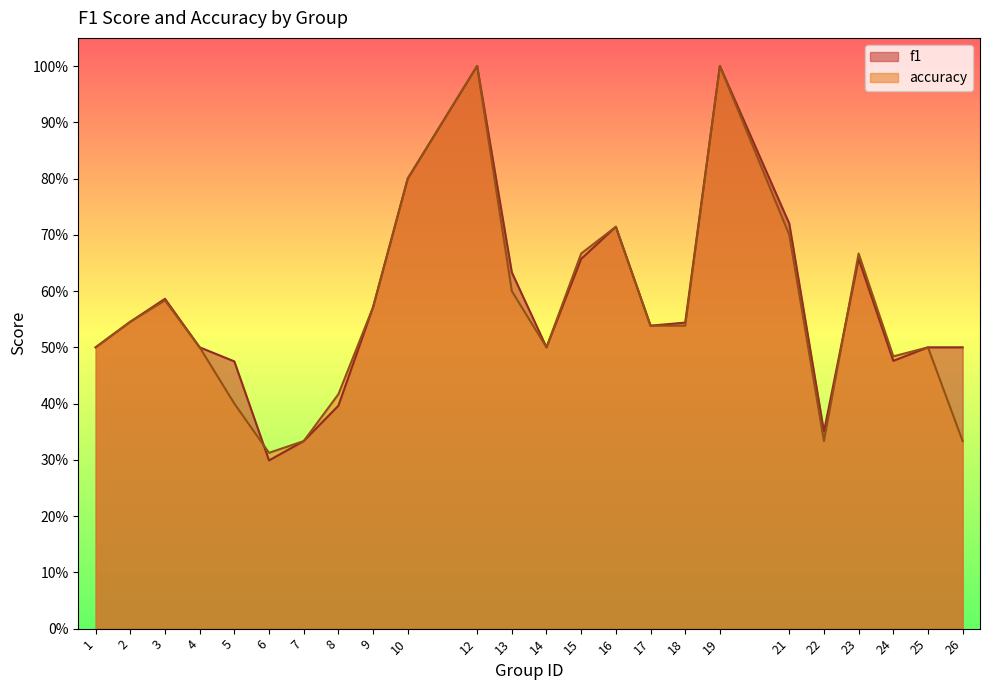

What is the difference between the second highest and second lowest values in the f1 series?

0.7